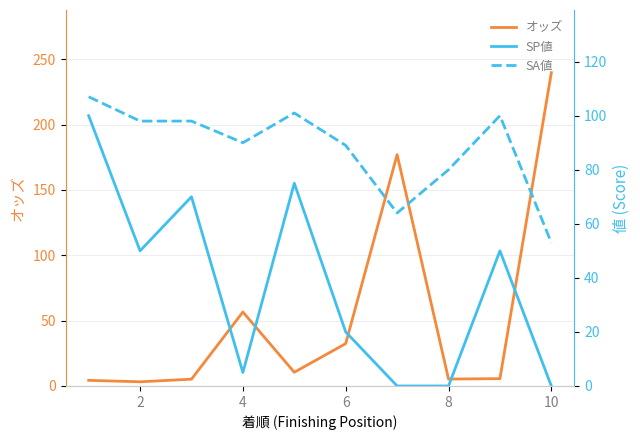

At how many categories does at least one series exceed 216?

1